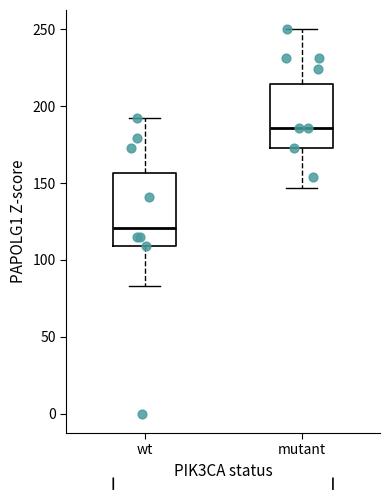

Where is the upper edge of the box for mutant on the y-axis? The values are not printed on the chart, so give them approximately, as read against the axis.

215